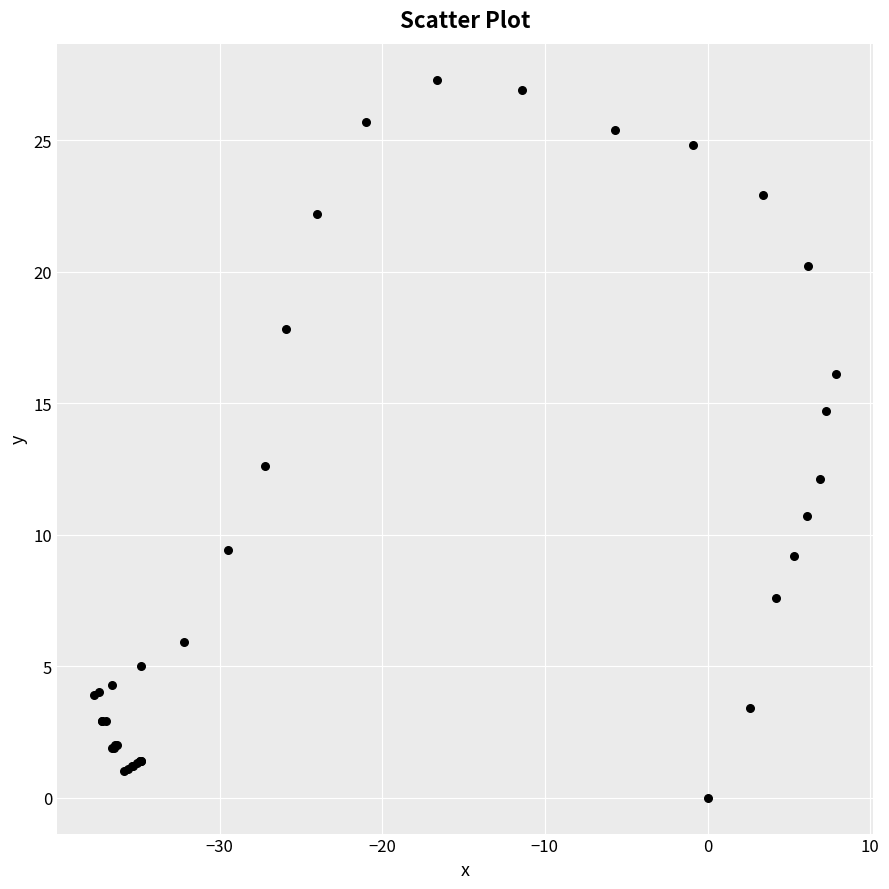

What Y value in the scatter plot is closest to 13?

12.6